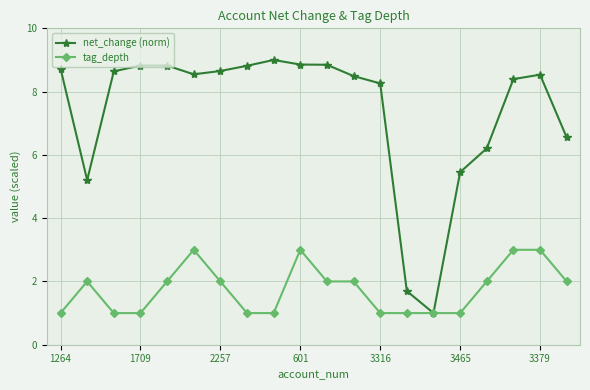

What is the value of the tag_depth point at the 15th from the left?

1.0